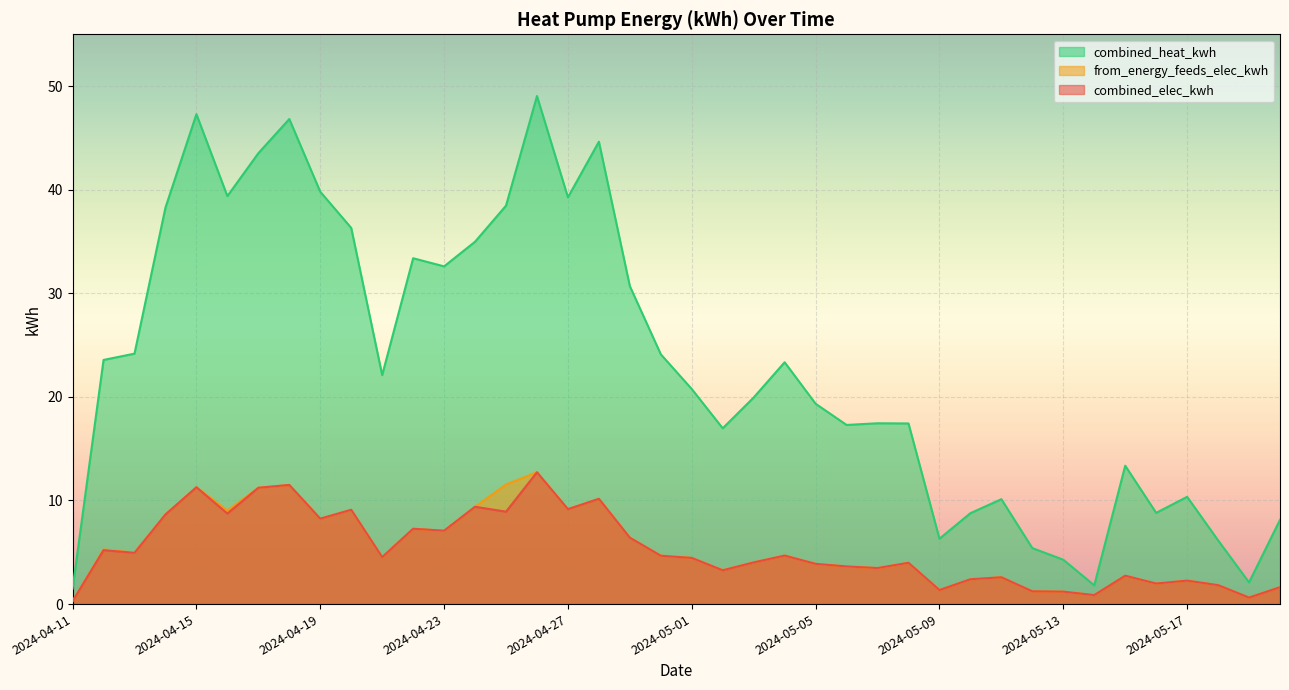

Between 2024-04-22 and 2024-05-01, which series saw the biggest shift?

combined_heat_kwh